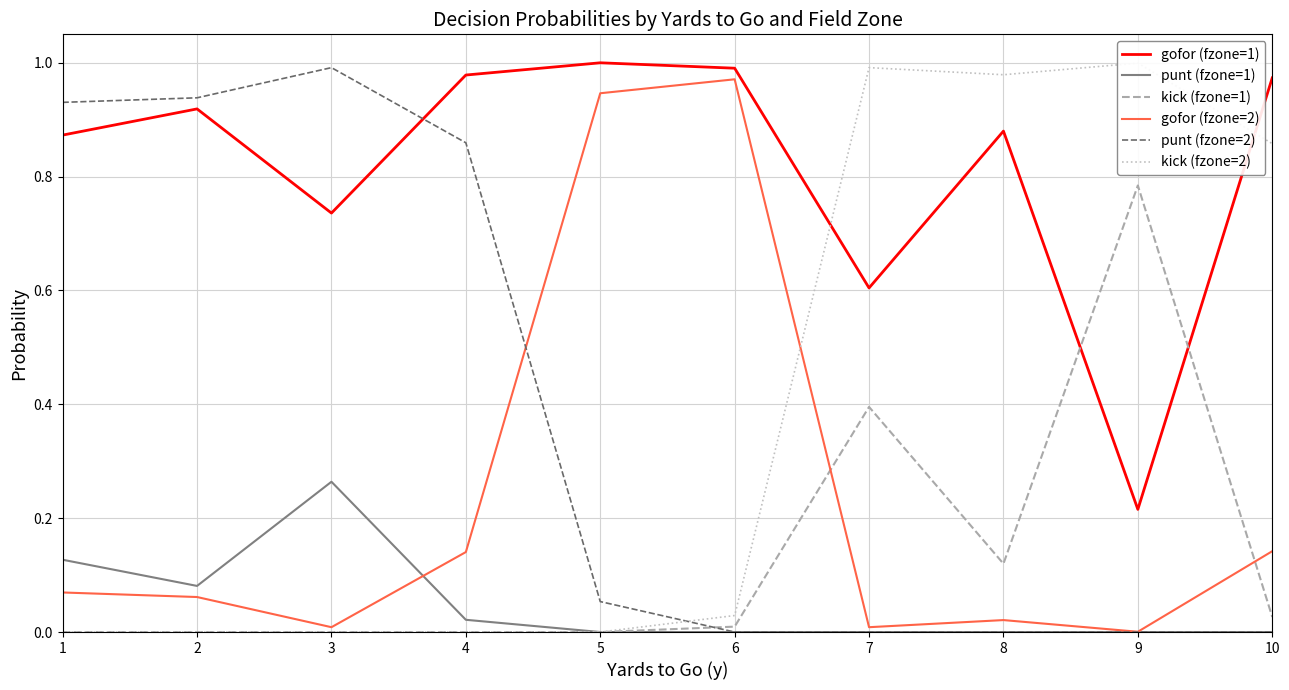

How many interior local peaks does the punt (fzone=2) series have?

1